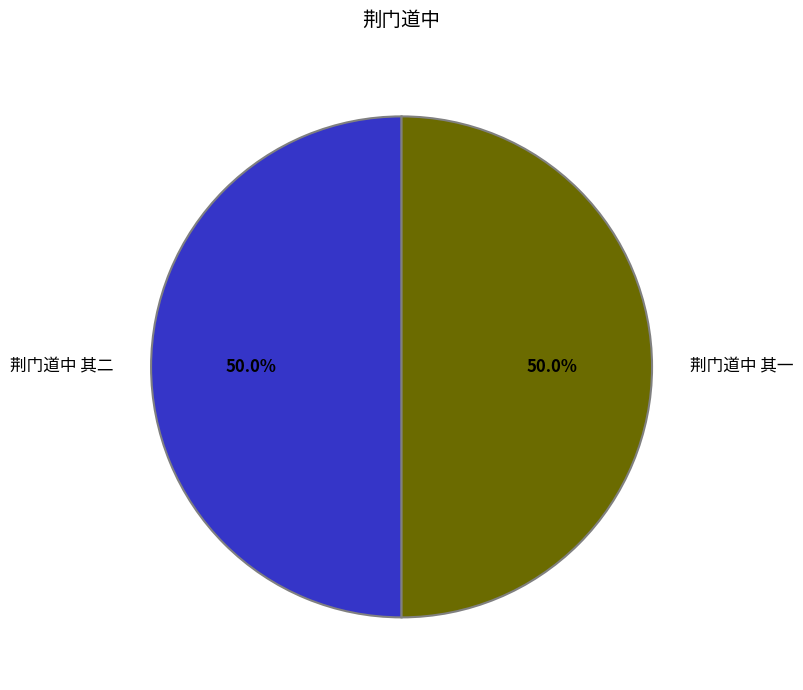

How much of the chart is everything except 荆门道中 其一?

50.0%